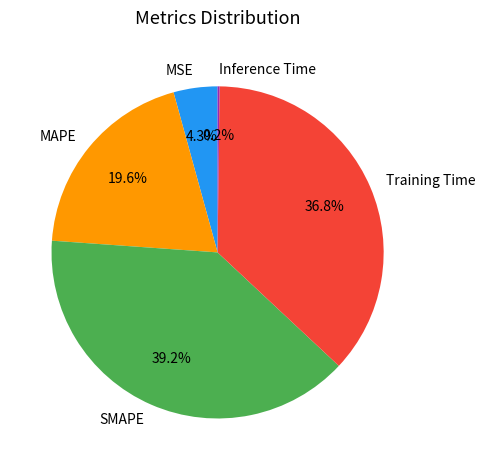

Which has a higher value, SMAPE or MAPE?

SMAPE